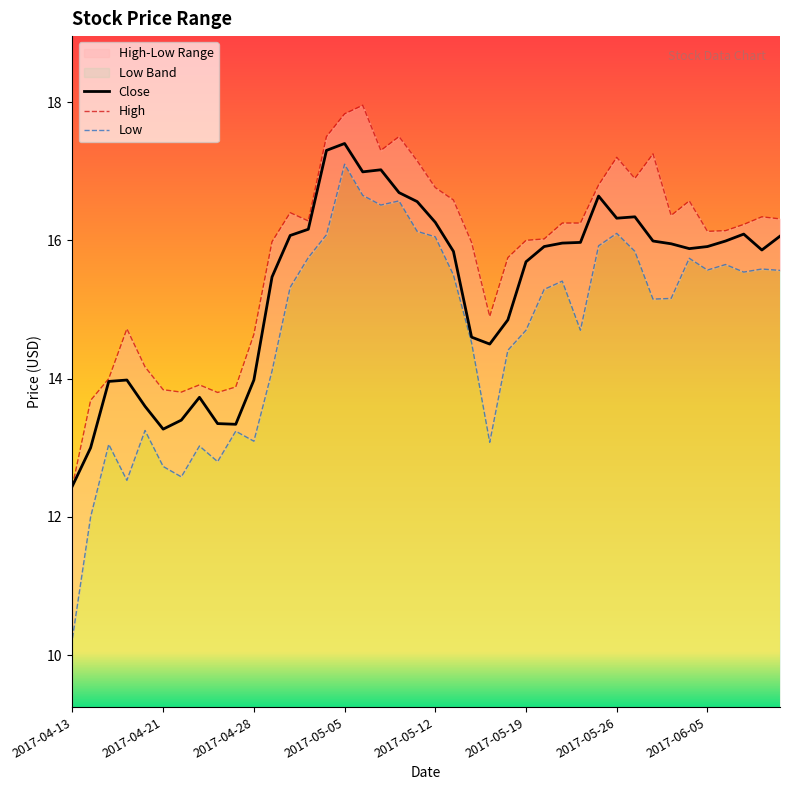

Where does the Close series first go above 15?

11